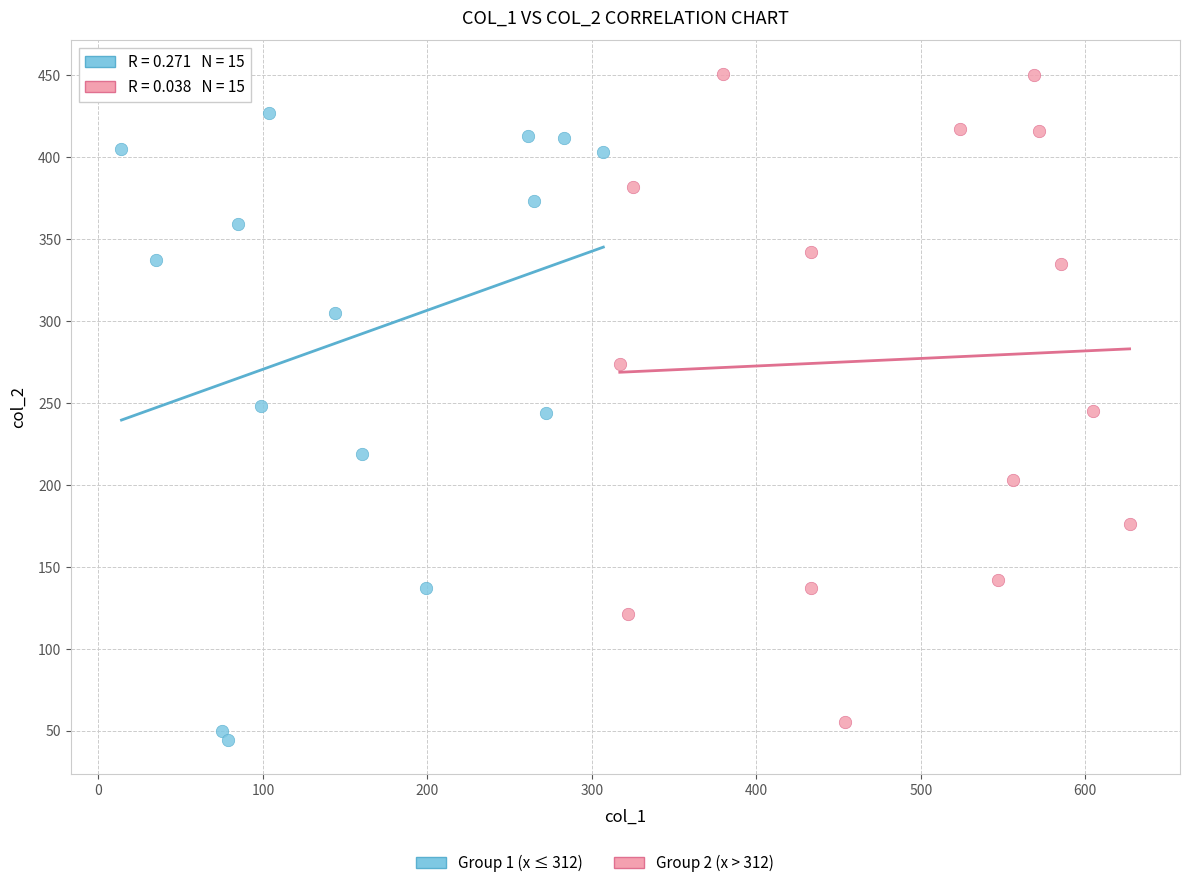

Which series contains the highest Y value?

Group 2 (x > 312)